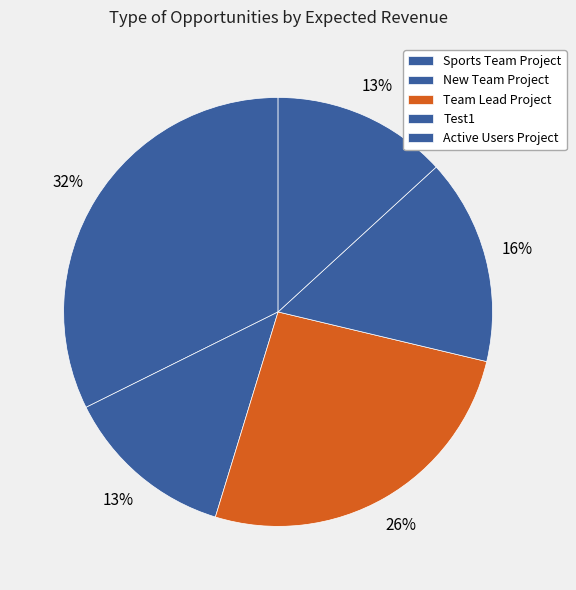

Between Sports Team Project and Team Lead Project, which is larger?

Sports Team Project